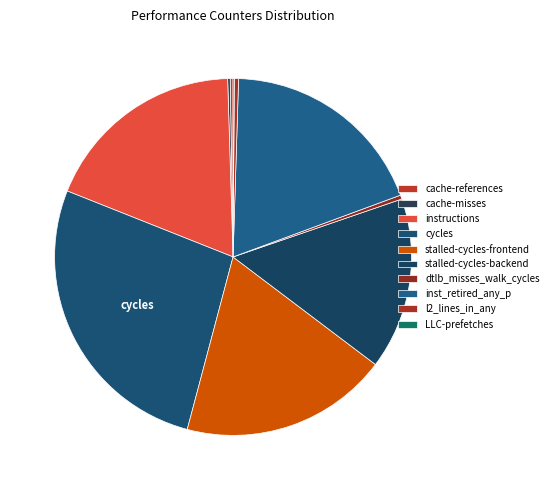

Between instructions and cycles, which is larger?

cycles